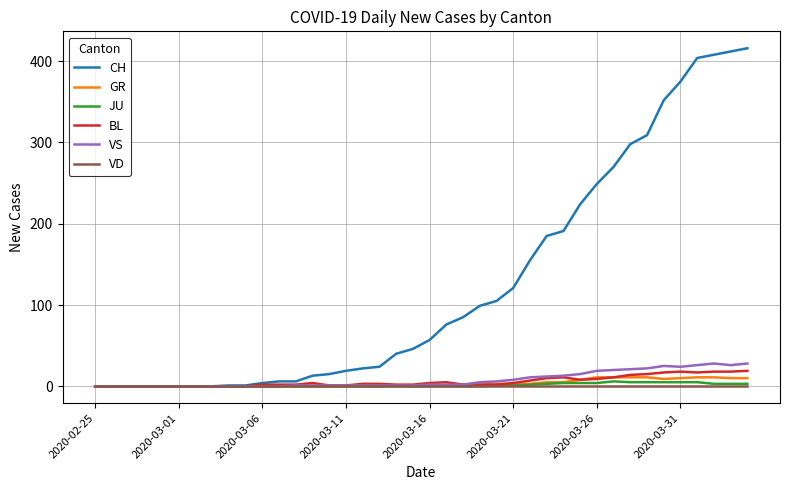

What is the maximum value shown in the chart?

416